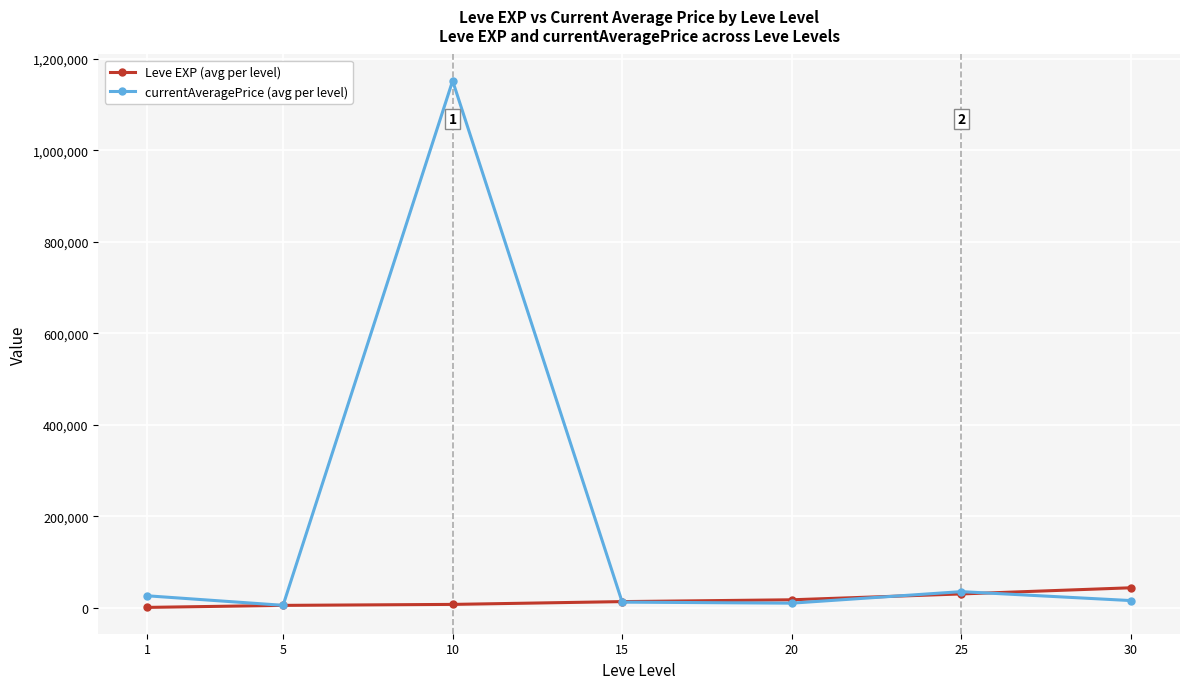

Does the chart display data point markers on the line(s)?

Yes